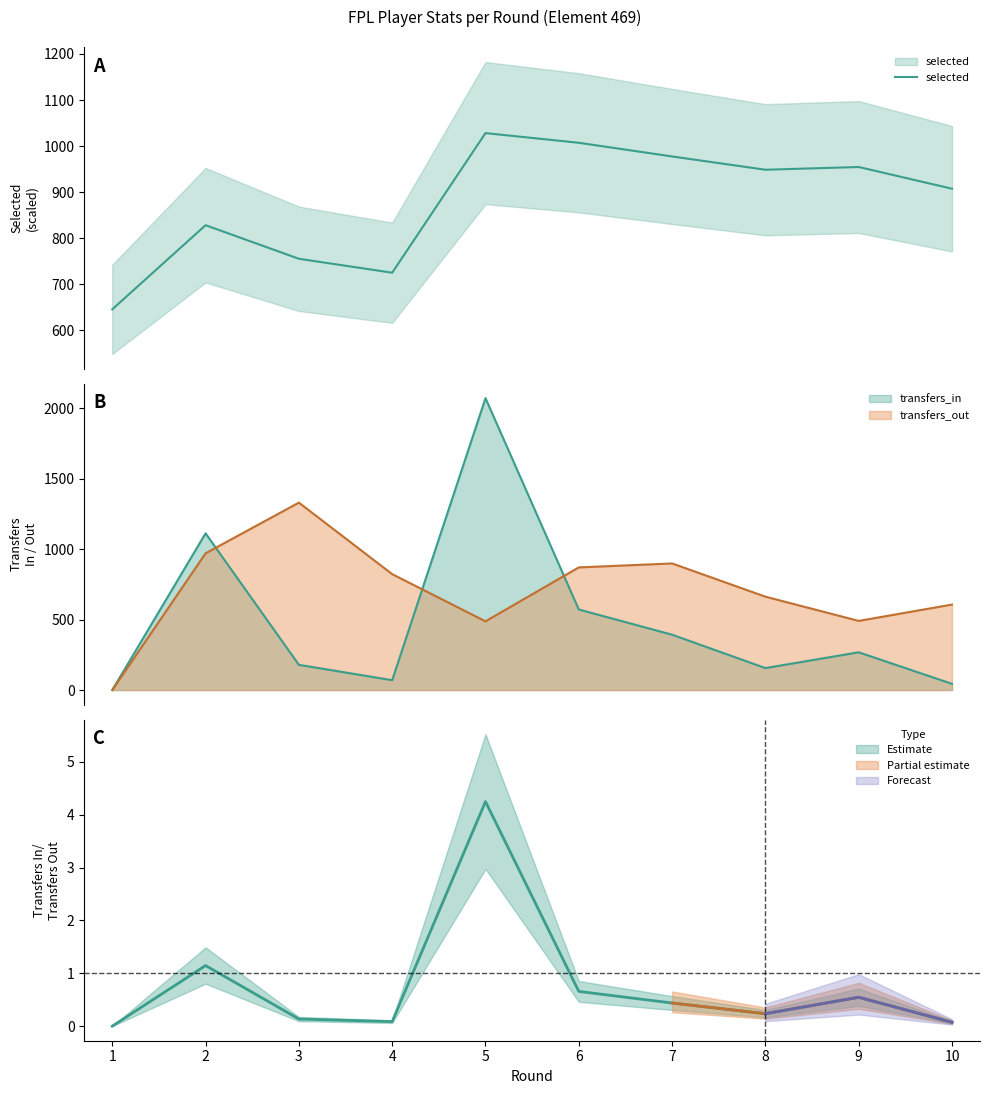

True or false: the data shows 1686.6 at 7.

False